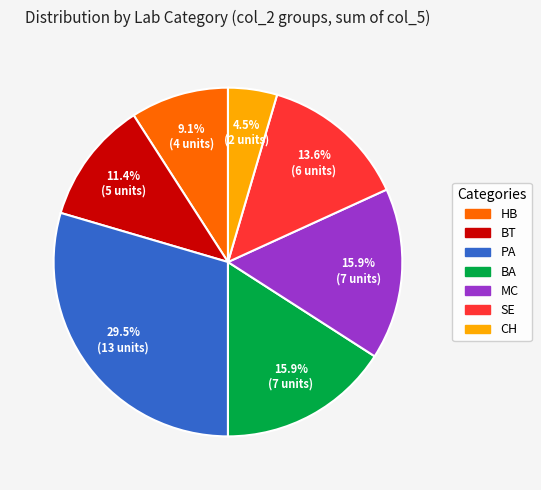

How many segments does this pie chart have?

7